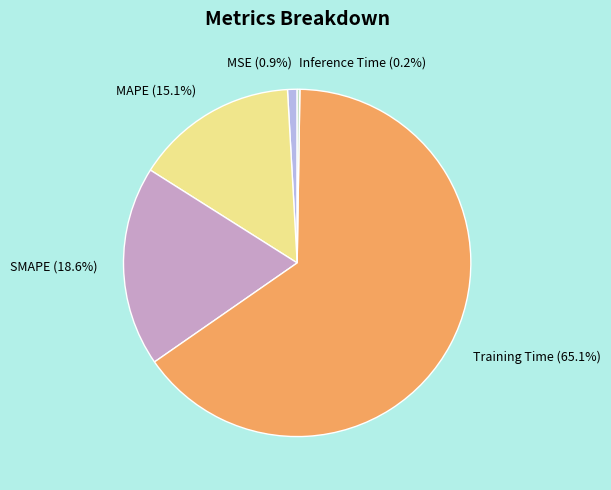

Between MAPE and MSE, which is larger?

MAPE